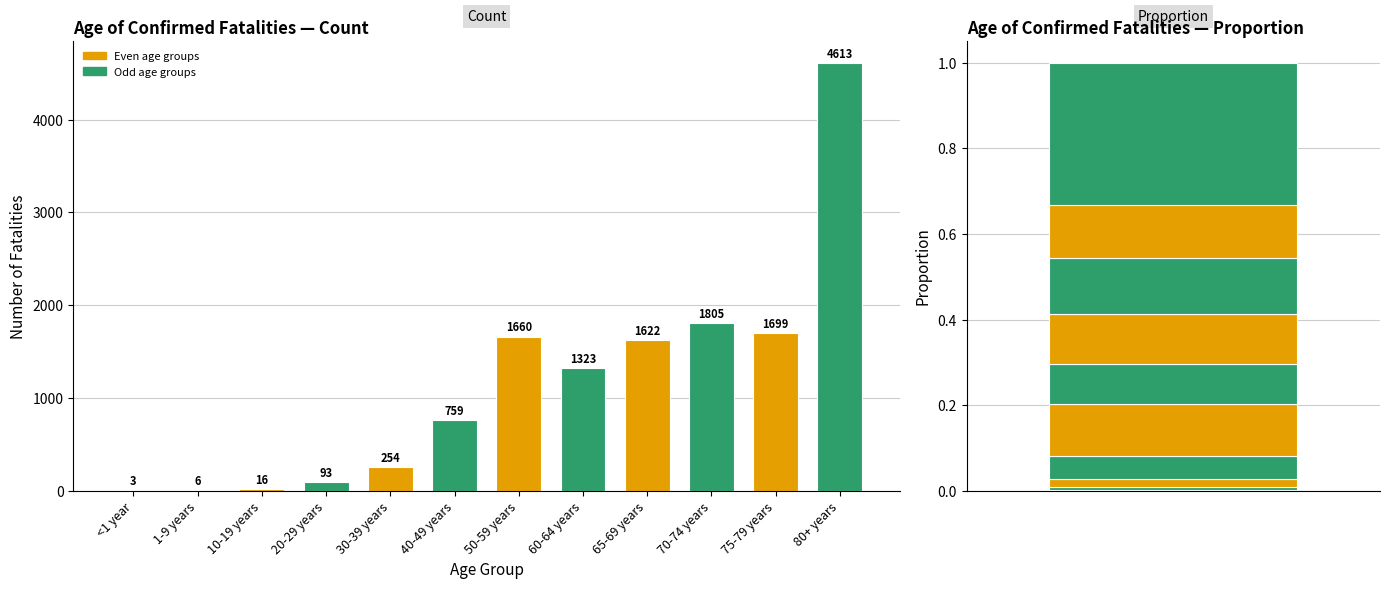

True or false: the data shows 1 at <1 year.

False